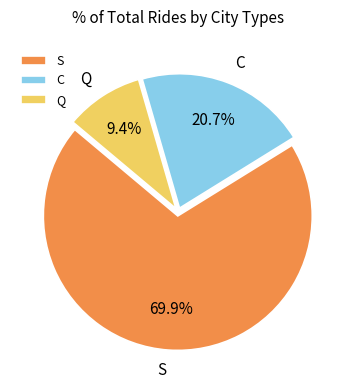

Is Q the majority of the pie?

No